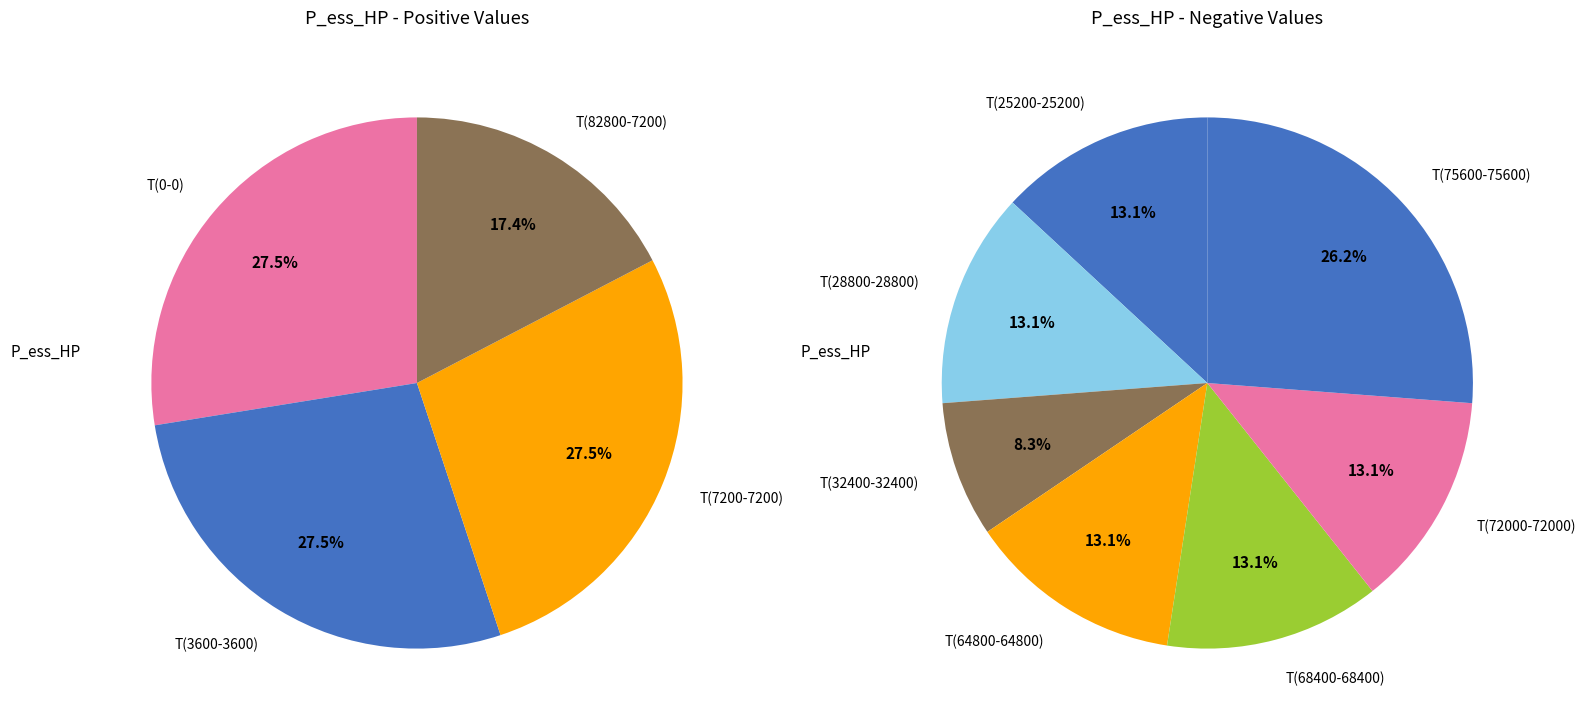

Is there a majority slice in this chart?

No